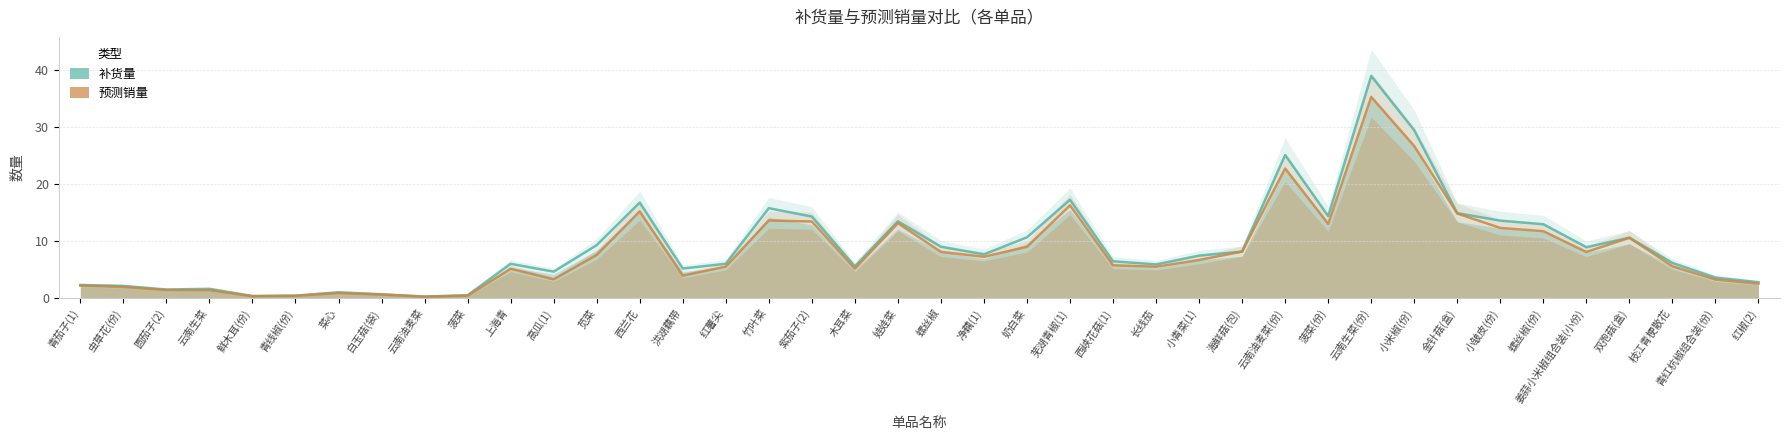

How many values in the 预测销量 series exceed 6?

20